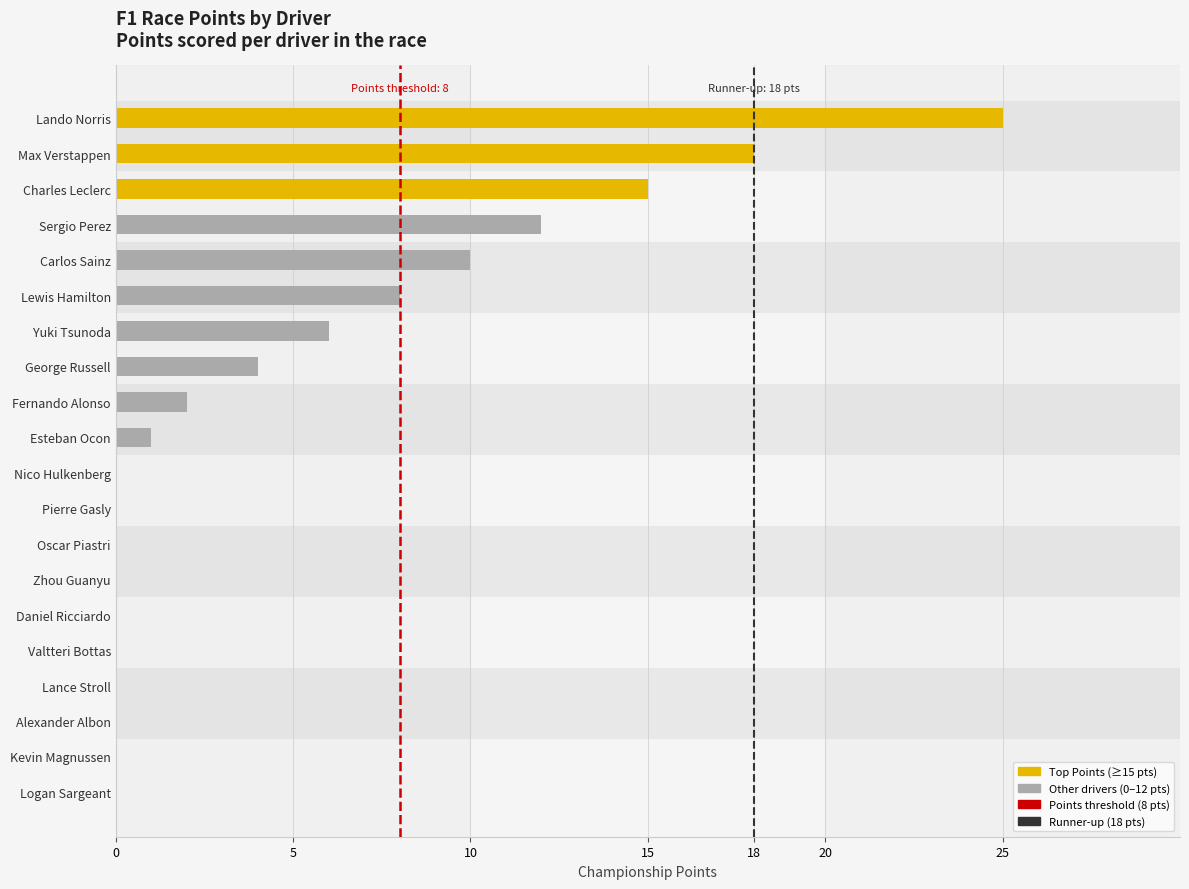

Reading right to left, what are all the values shown in this chart?

Logan Sargeant=0	Kevin Magnussen=0	Alexander Albon=0	Lance Stroll=0	Valtteri Bottas=0	Daniel Ricciardo=0	Zhou Guanyu=0	Oscar Piastri=0	Pierre Gasly=0	Nico Hulkenberg=0	Esteban Ocon=1	Fernando Alonso=2	George Russell=4	Yuki Tsunoda=6	Lewis Hamilton=8	Carlos Sainz=10	Sergio Perez=12	Charles Leclerc=15	Max Verstappen=18	Lando Norris=25